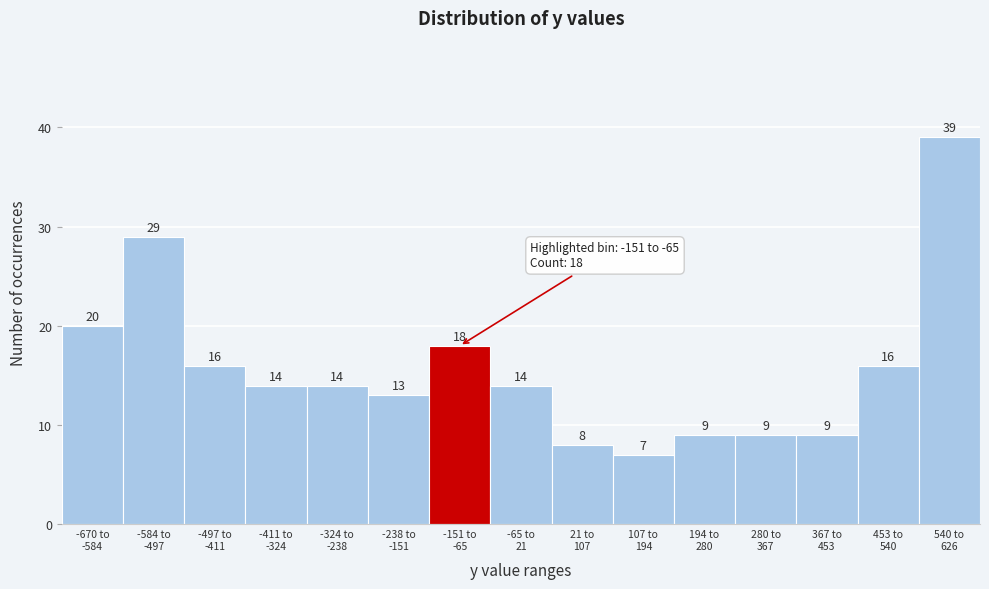

Reading right to left, transcribe all the data shown in this chart.

39	16	9	9	9	7	8	14	18	13	14	14	16	29	20